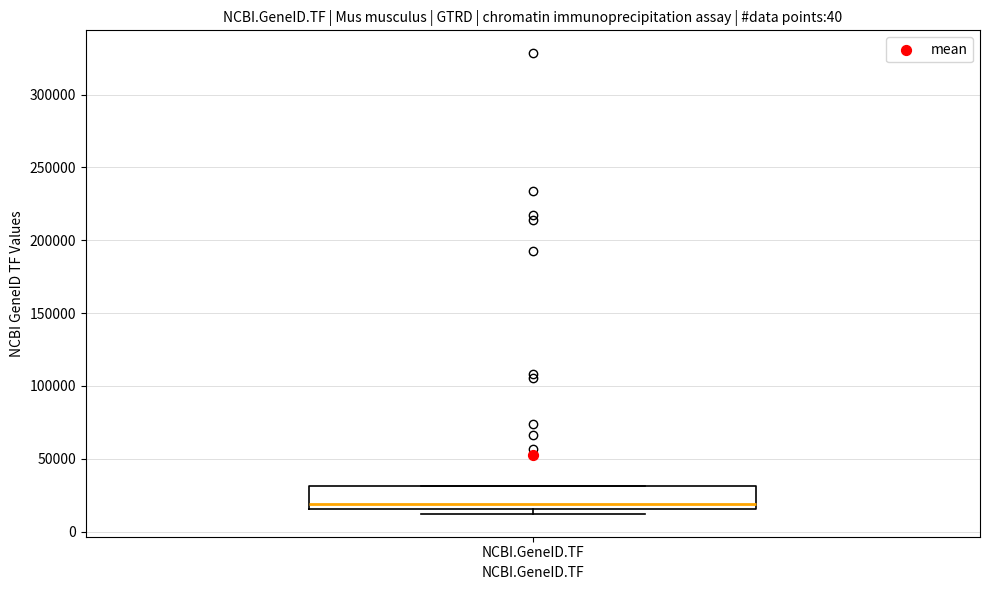

Transcribe this box plot: give where the median line is, the range the box spans, and where the two whiskers end, as read against the y-axis. The values are not printed on the chart, so give them approximately, as read against the axis.

median 20000, box 15000 to 30000, whiskers 10000 to 30000